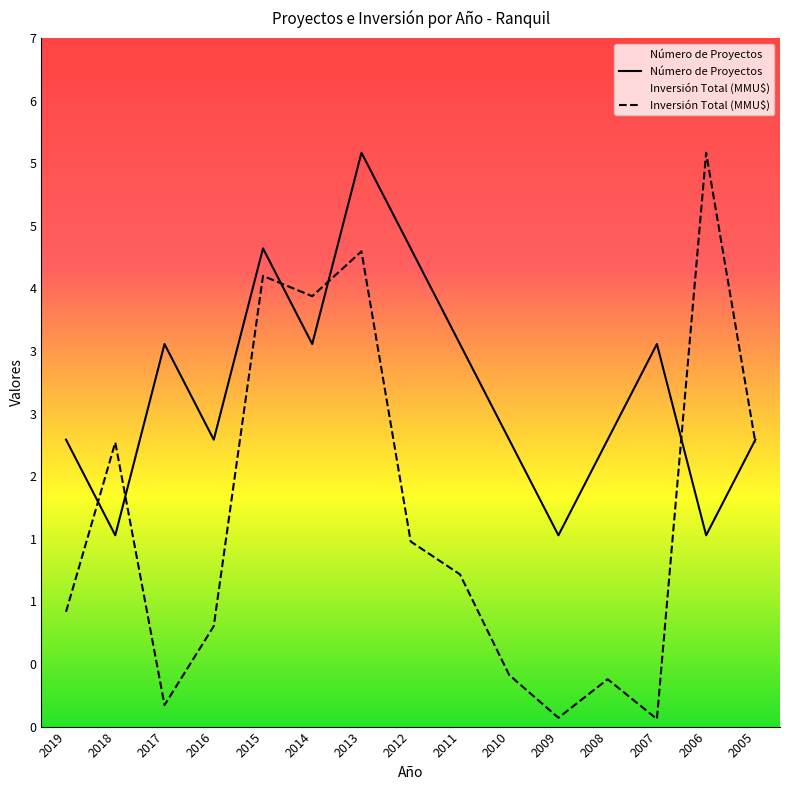

Is it true that Número de Proyectos equals 4.0 at 2014?

True